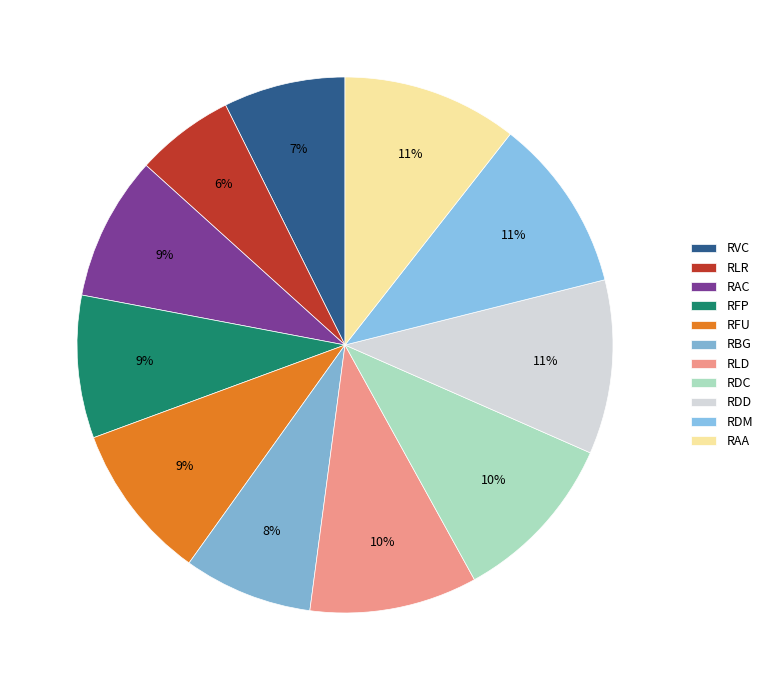

Do RBG and RLD together represent more than half of the pie?

No